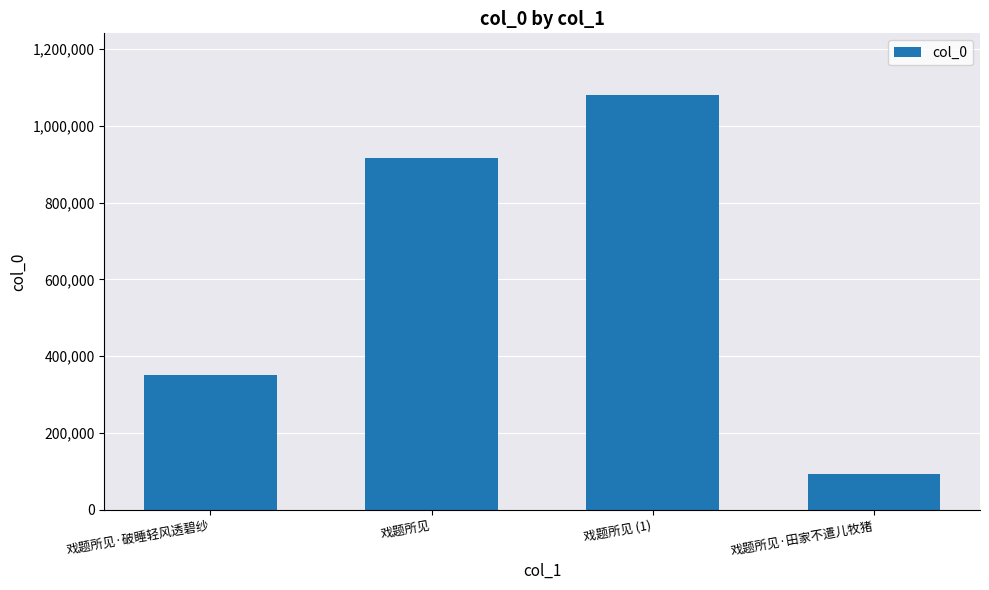

At which label is the value closest to 586589?

戏题所见·破睡轻风透碧纱